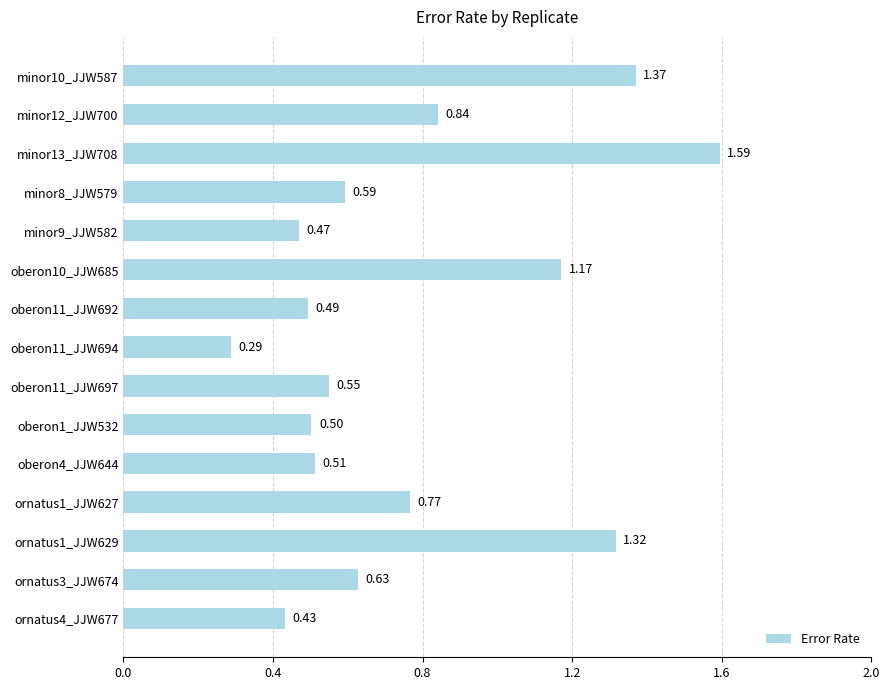

What is the sum of all values?

11.5